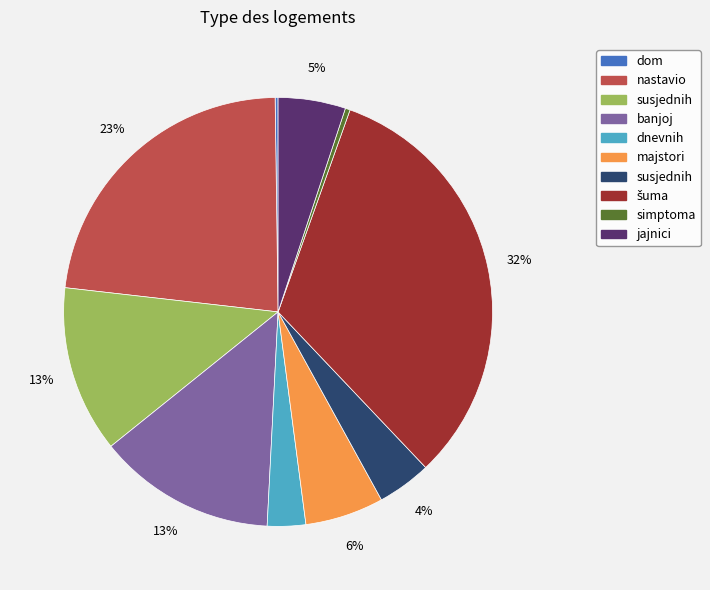

Does any single category account for the majority?

No